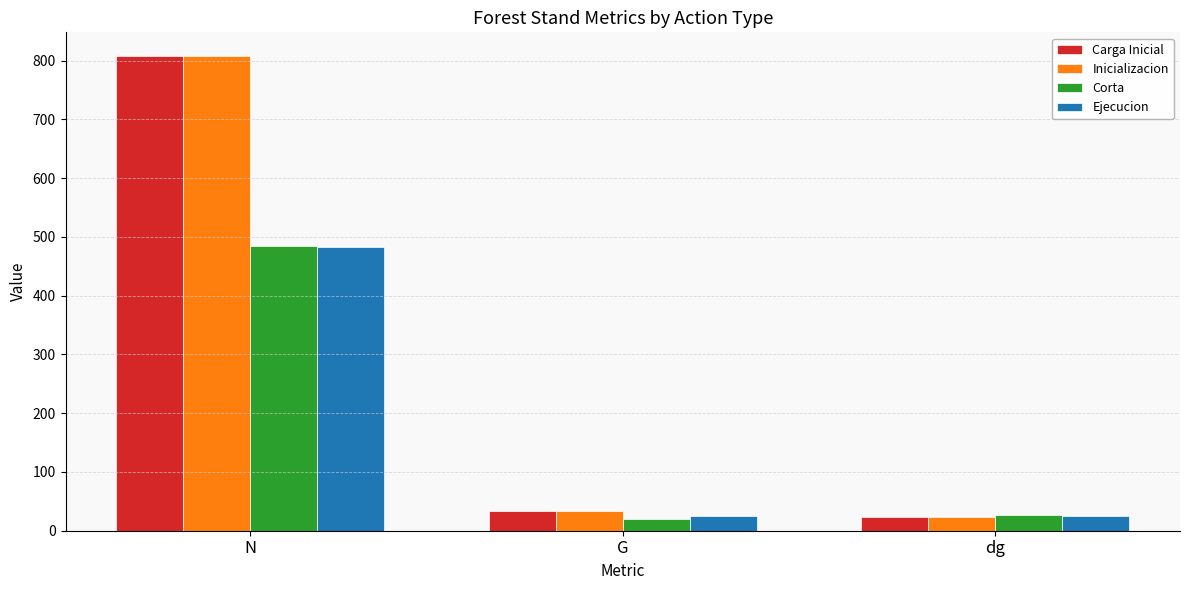

What is the difference between the second highest and minimum values in the Carga Inicial series?

10.4